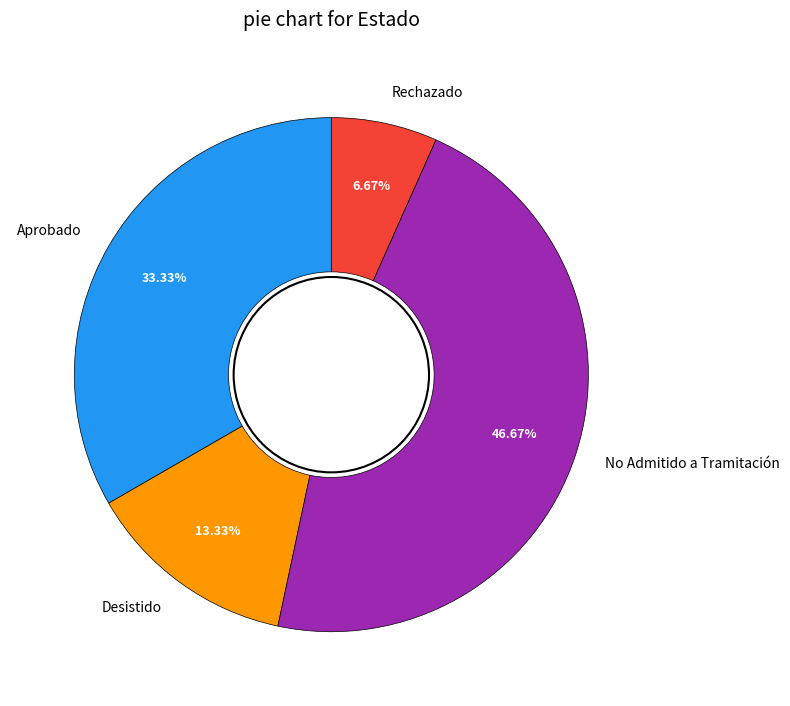

Does Aprobado represent more than half of the total?

No